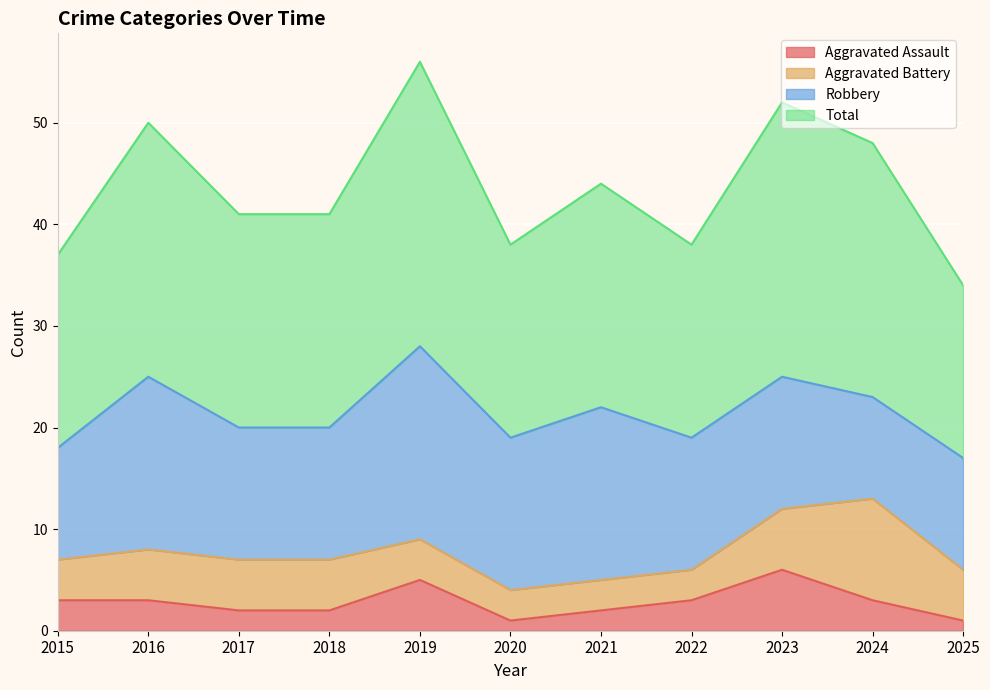

Which series has the largest total across all categories?

Total